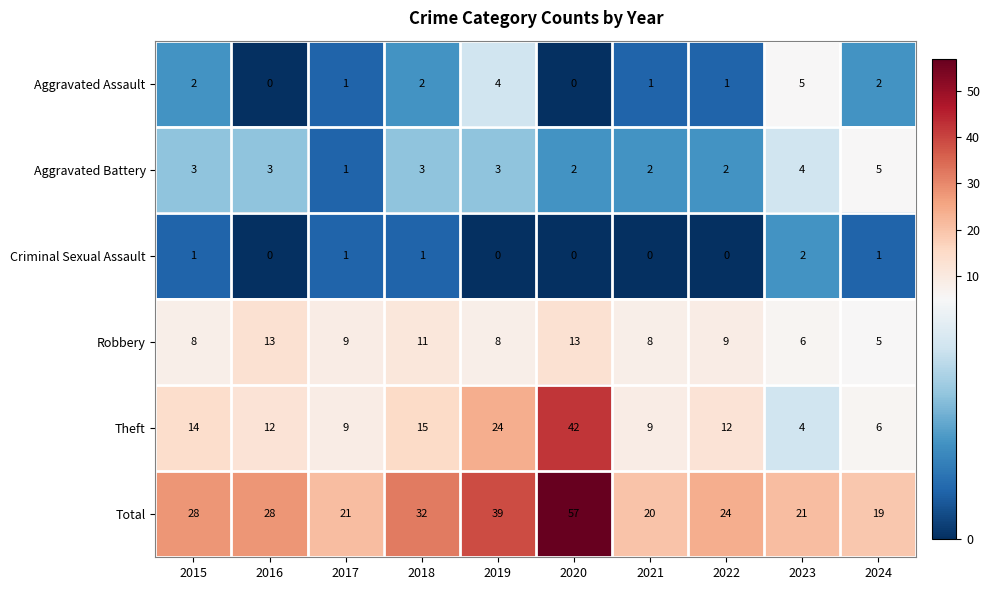

What is the sum of the Aggravated Battery values at 2024 and 2017?

6